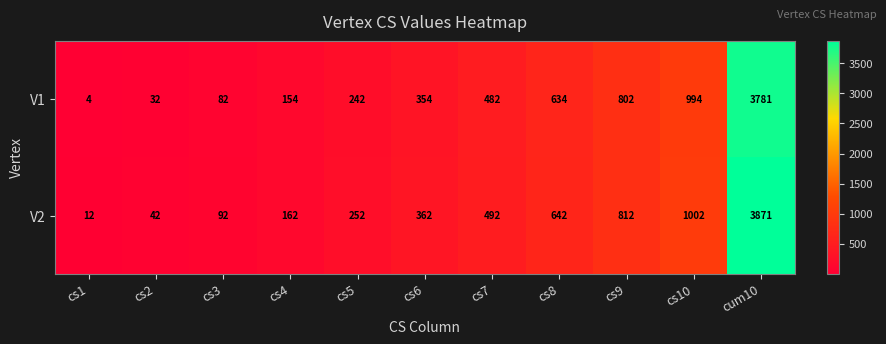

Is it true that V2 equals 18 at cs1?

False